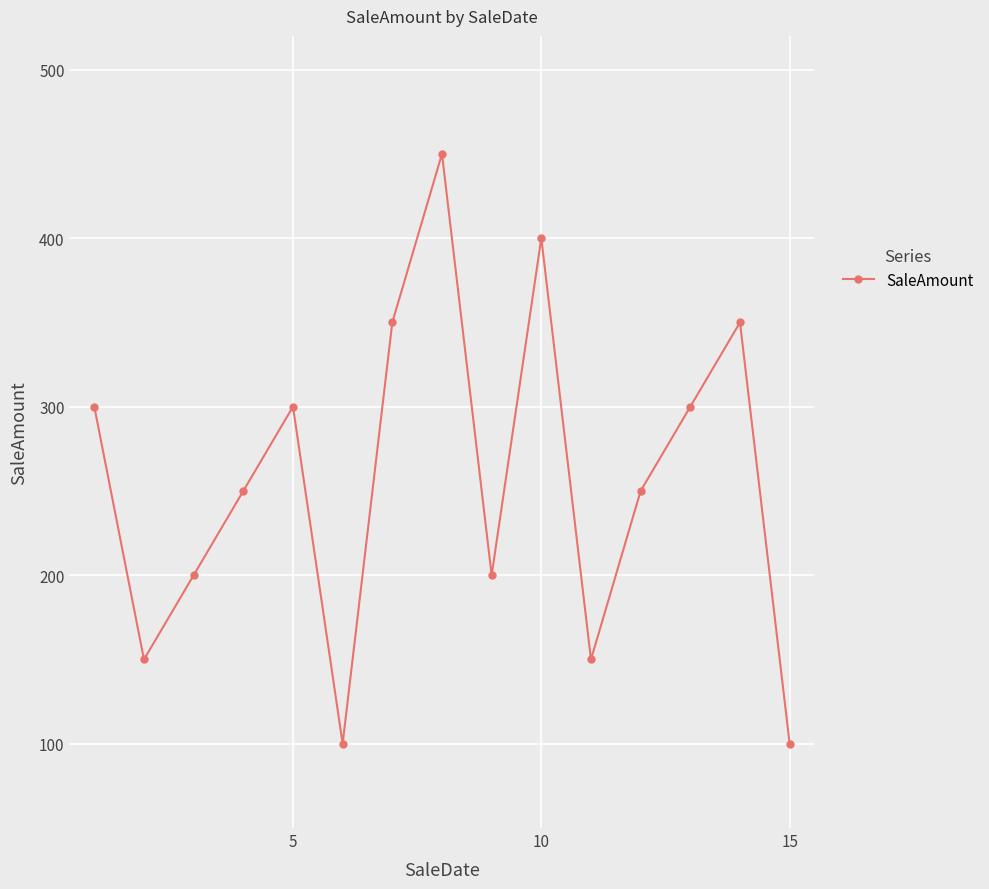

What is the value of the 3rd point from the left?

200